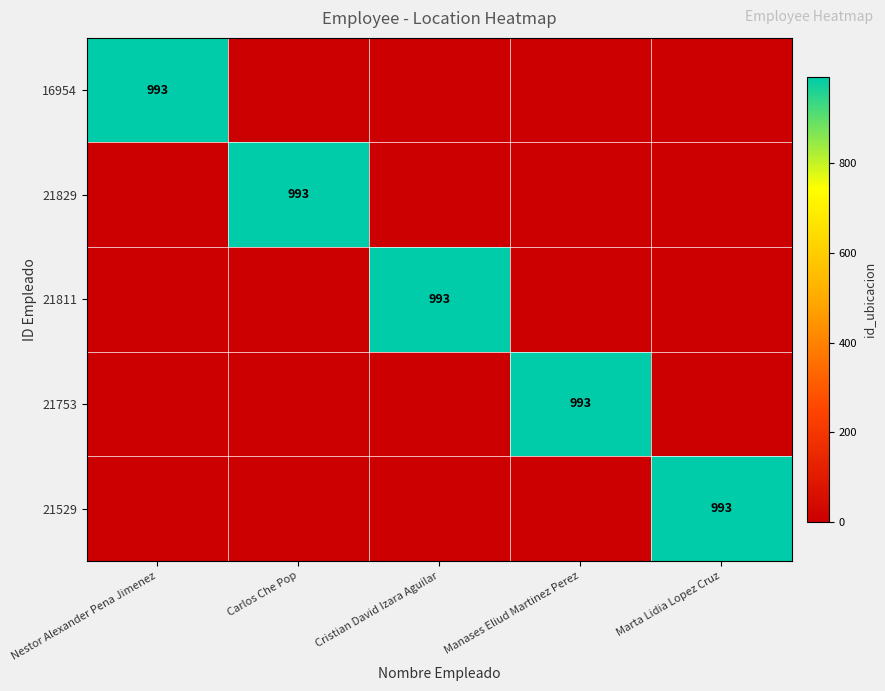

Is it true that 21811 equals 1351 at Cristian David Izara Aguilar?

False